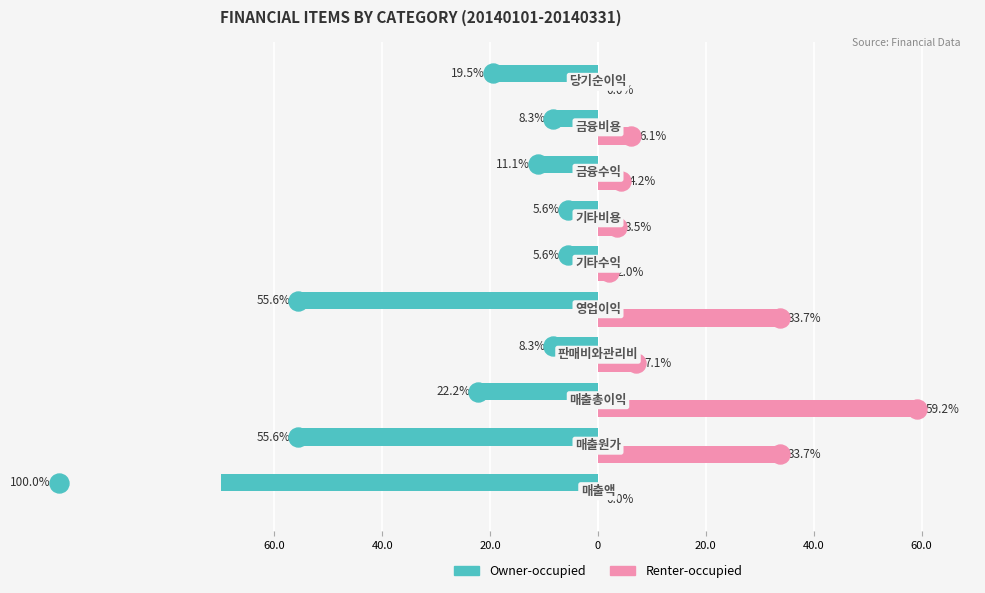

What is the difference between the maximum and minimum values in the Owner-occupied series?

94.4